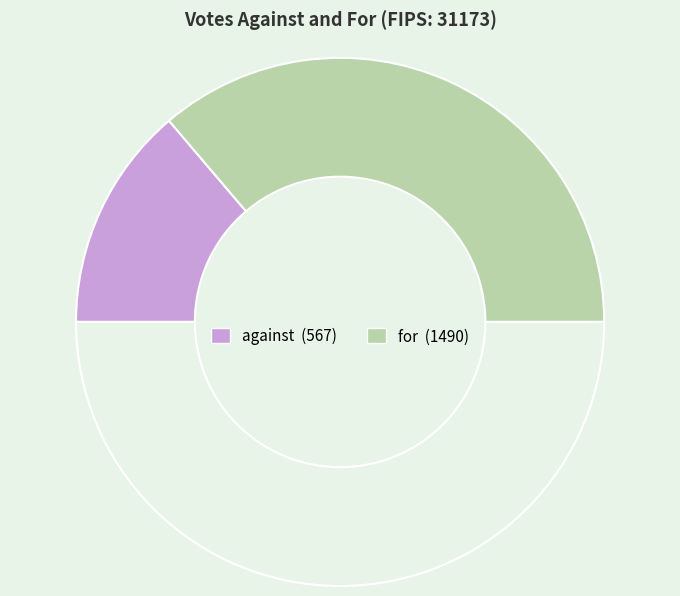

How many slices are in this pie chart?

3